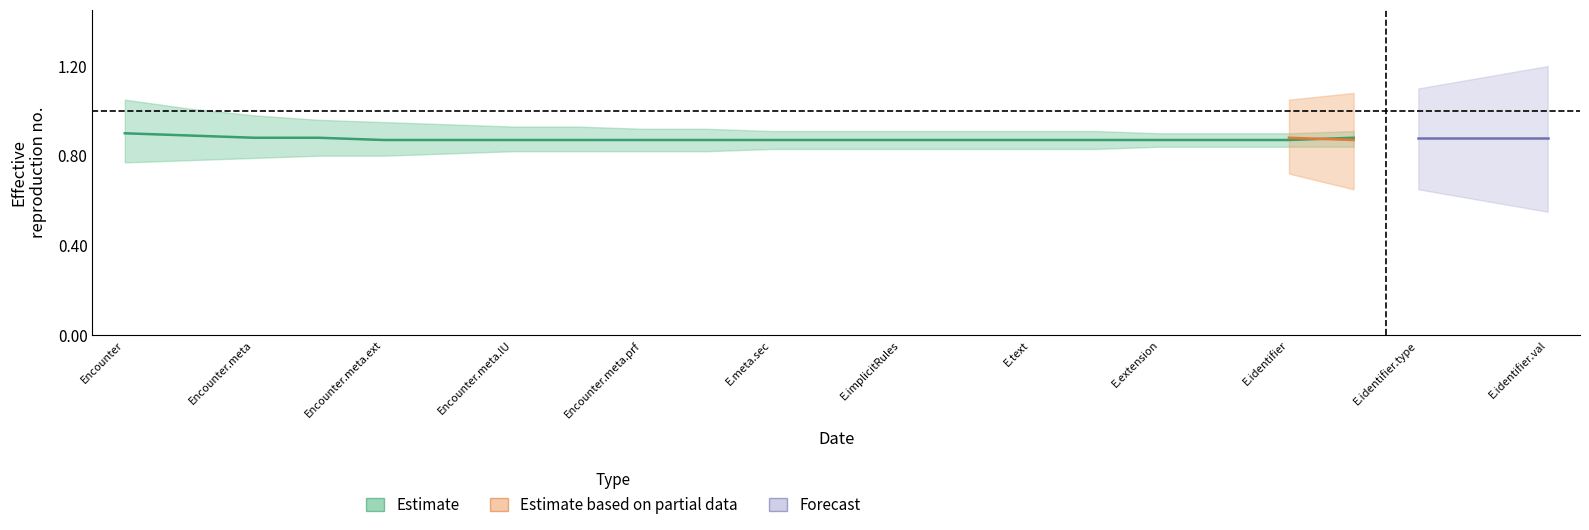

True or false: Min and Base Min intersect in this chart.

False